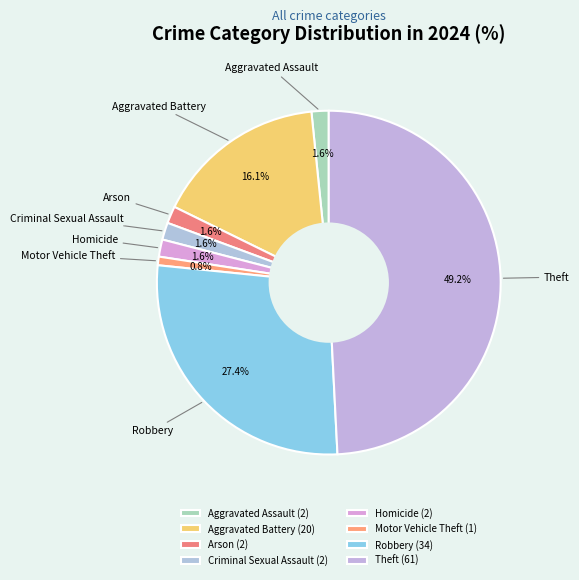

To the nearest percent, what is the average slice percentage?

12%